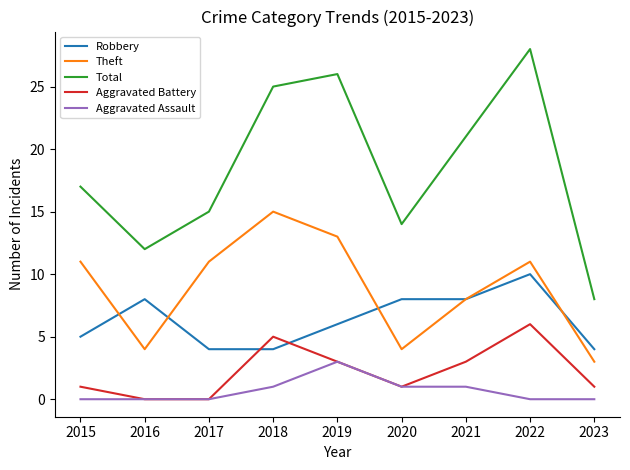

True or false: Aggravated Assault and Total cross at least once.

False